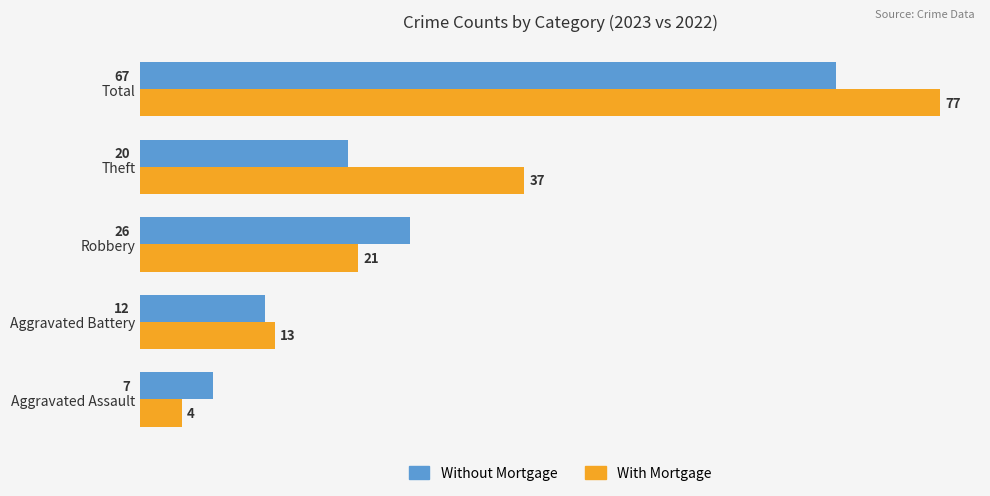

How many values in the With Mortgage series are below 21?

2